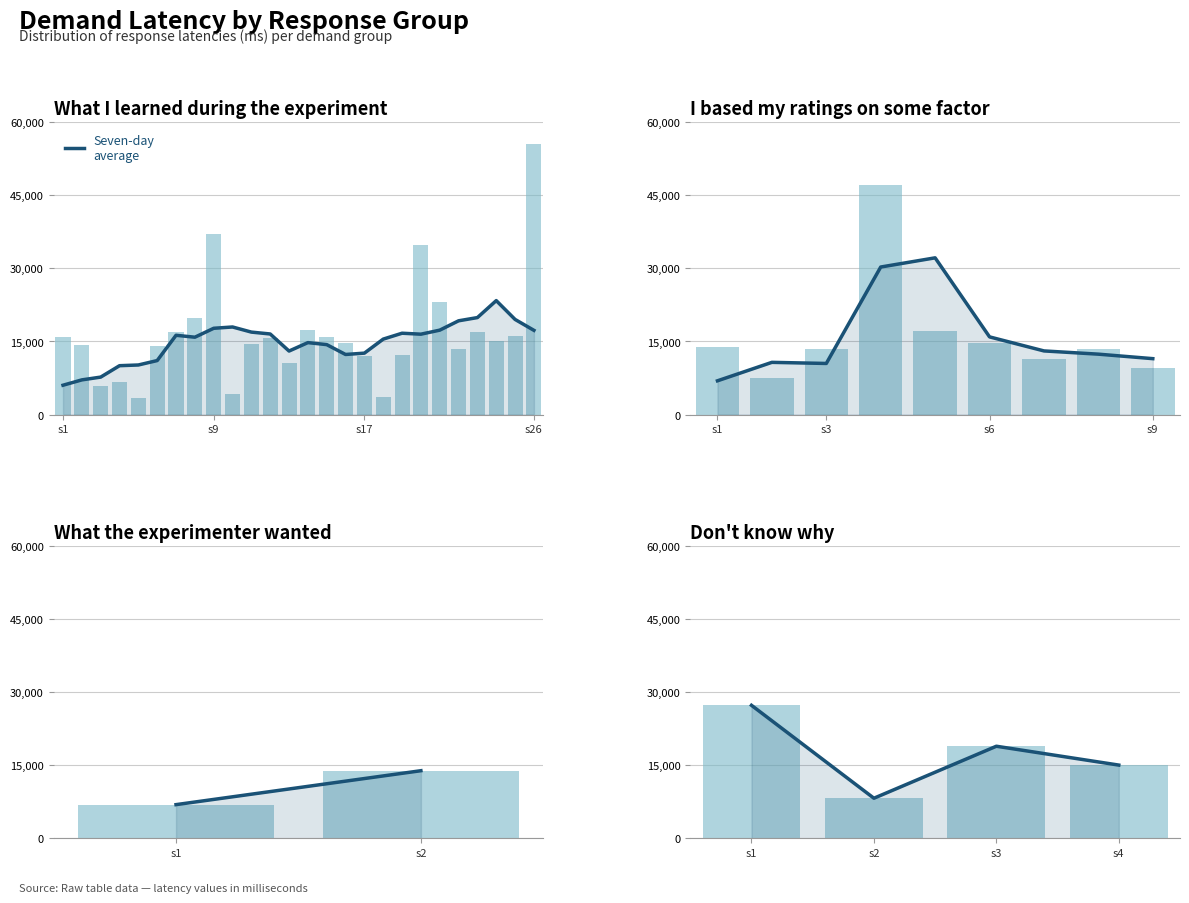

What is the difference between the second highest and minimum values?

10676